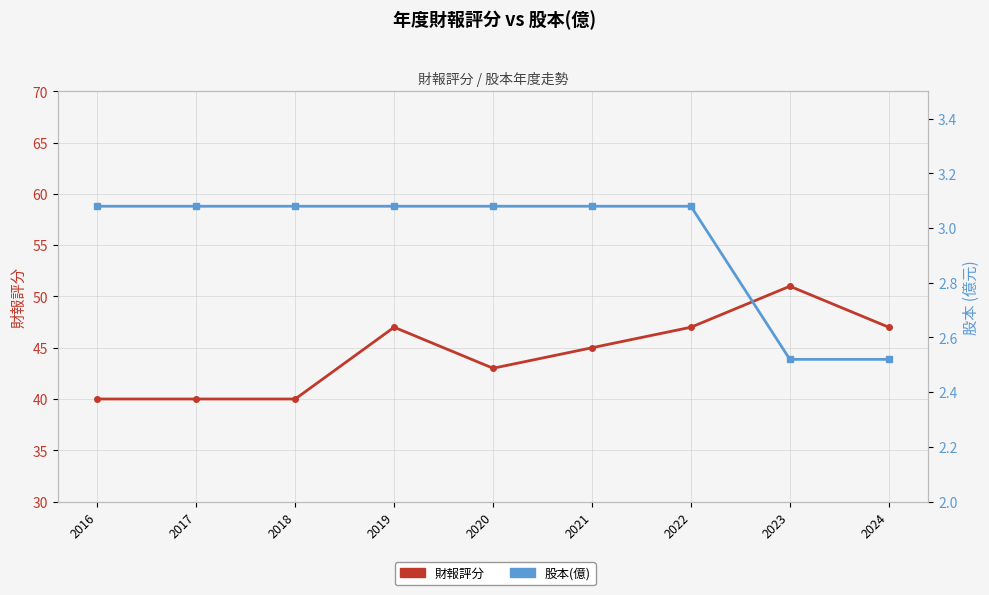

Is it true that 財報評分 equals 40.0 at 2016?

True